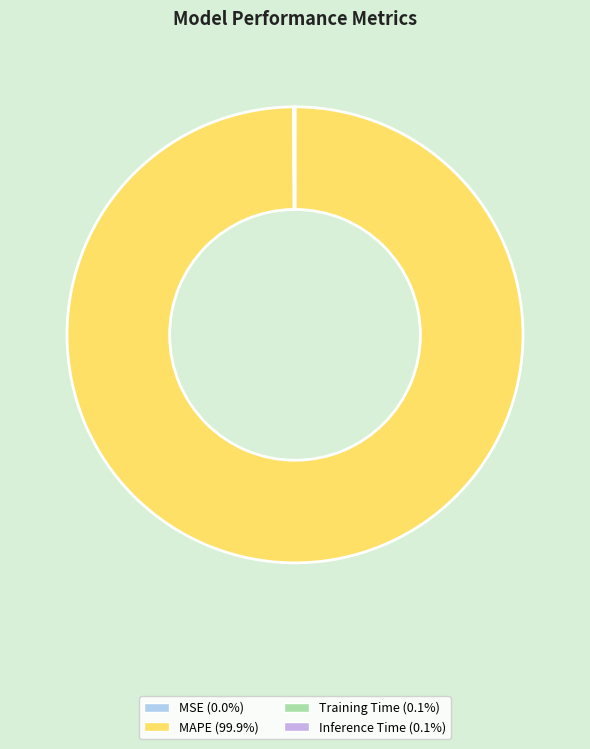

Does any single category account for the majority?

Yes